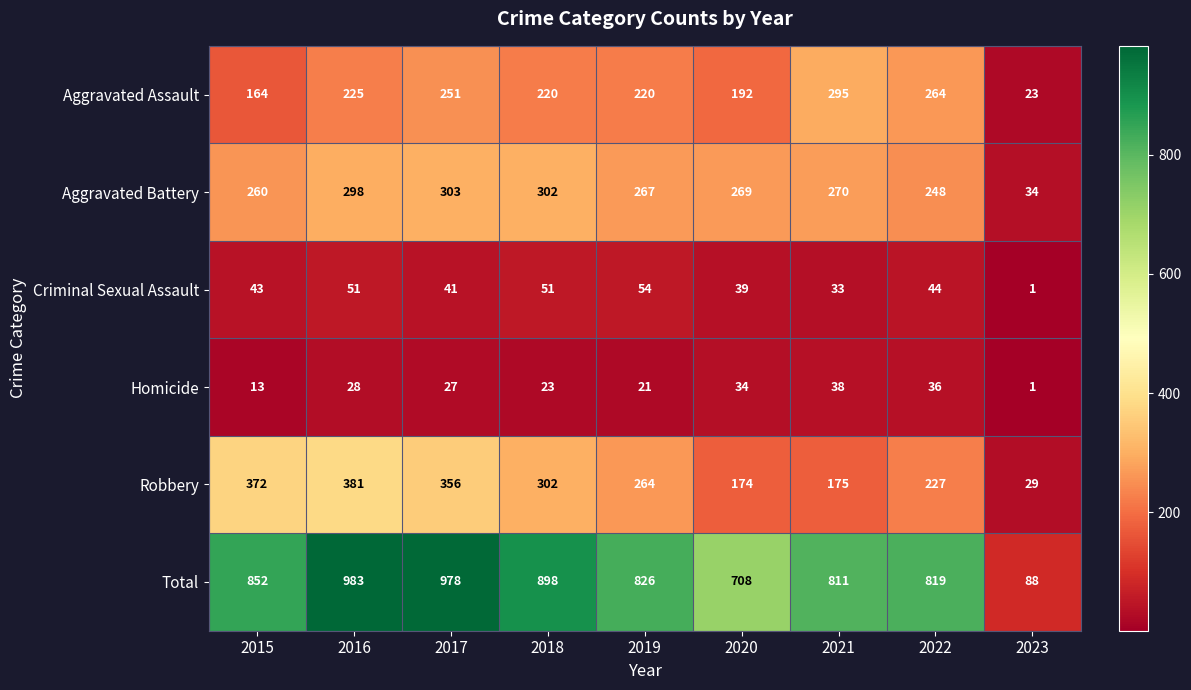

Which series has the largest total across all categories?

Total